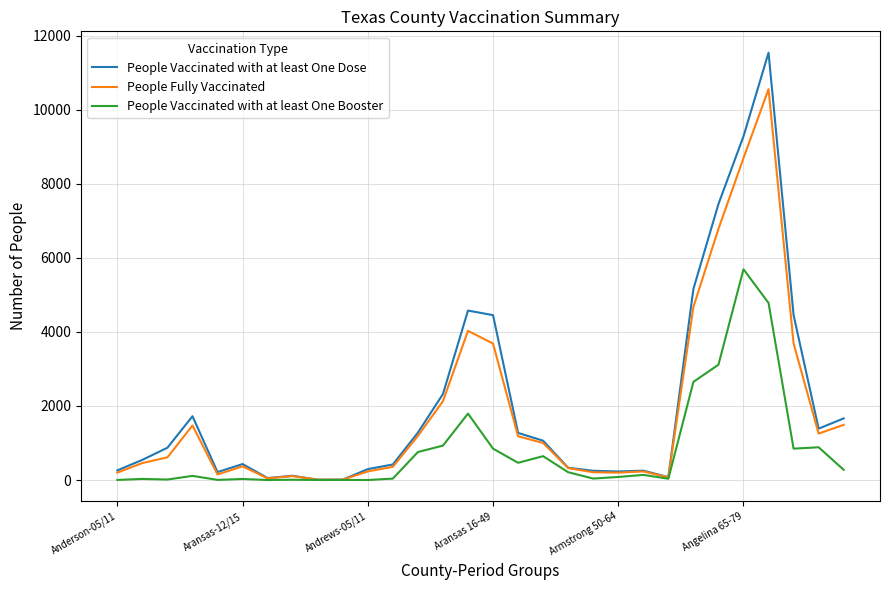

Which series has the largest range (max minus min)?

People Vaccinated with at least One Dose